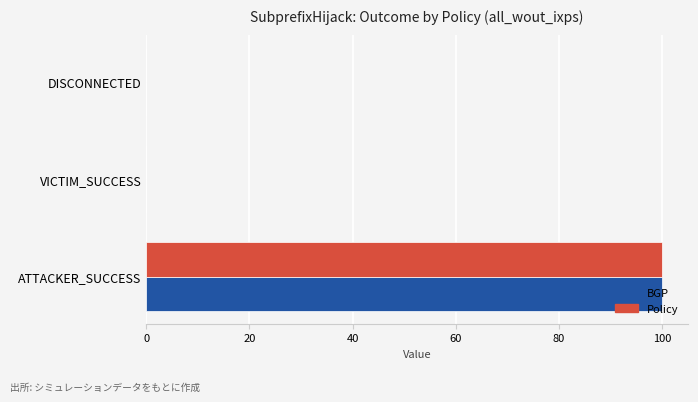

What is the sum of all Policy values?

100